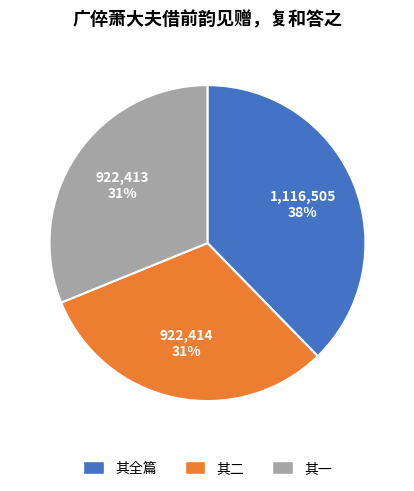

Combined, do 其二 and 其全篇 account for over 50%?

Yes